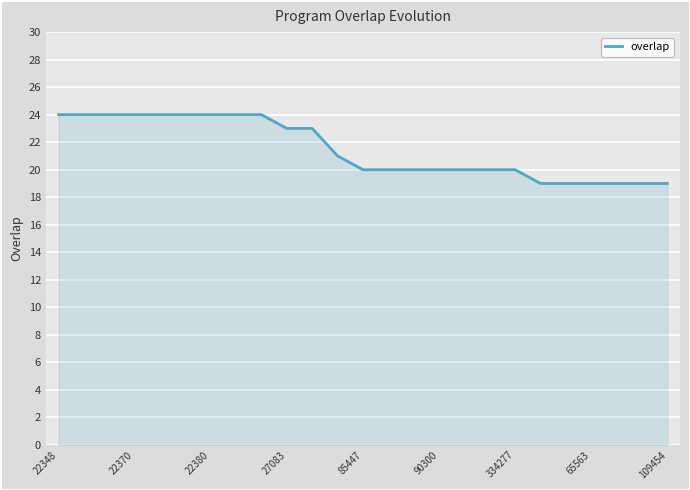

What is the average value?

21